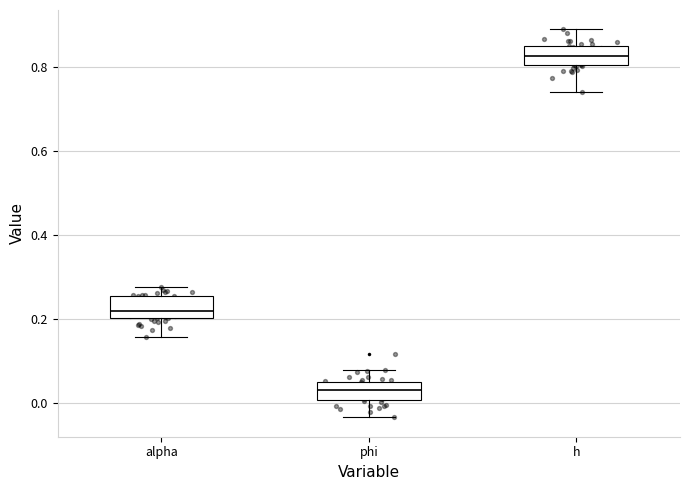

Reading left to right, read every box against the y-axis: the position of its median line, the range the box covers, and the ends of its whiskers. The values are not printed on the chart, so give them approximately, as read against the axis.

alpha: median 0.22, box 0.20 to 0.26, whiskers 0.16 to 0.28
phi: median 0.04, box 0.00 to 0.06, whiskers -0.04 to 0.08
h: median 0.82, box 0.80 to 0.84, whiskers 0.74 to 0.88